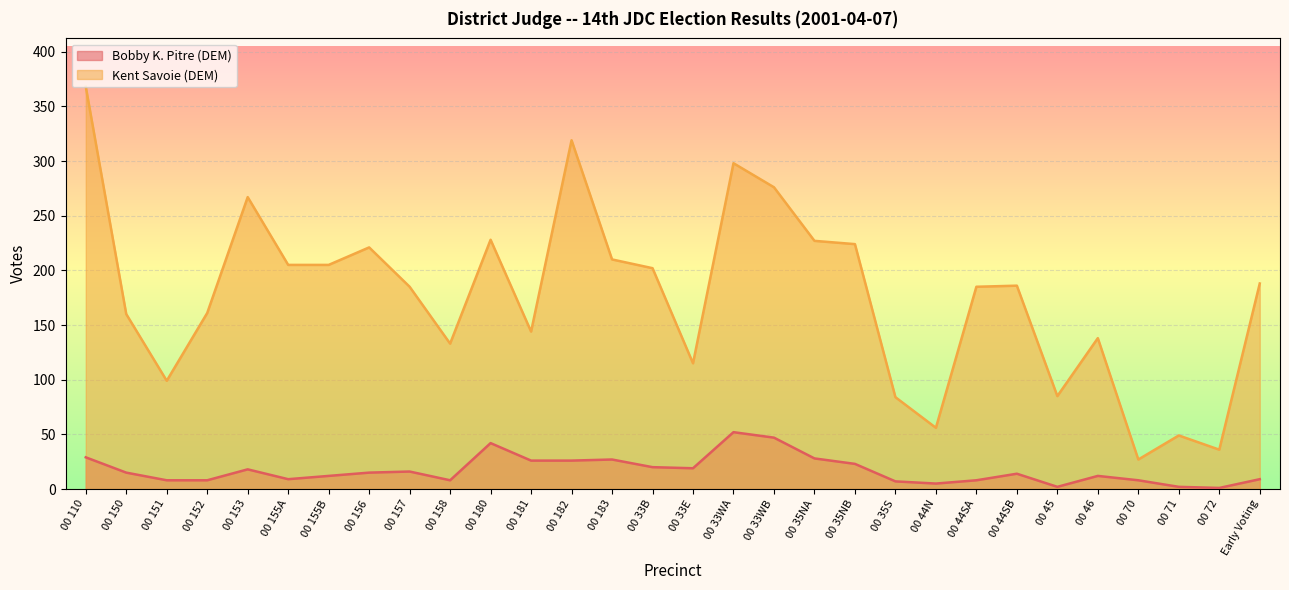

Does the chart display data point markers on the line(s)?

No